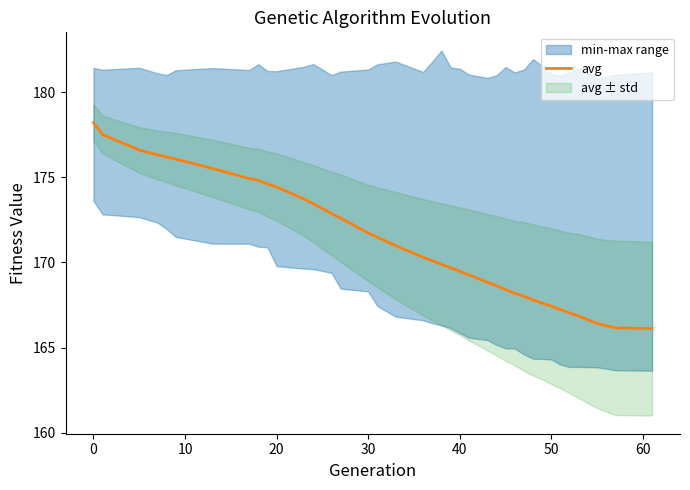

What is the maximum value for avg?

178.2